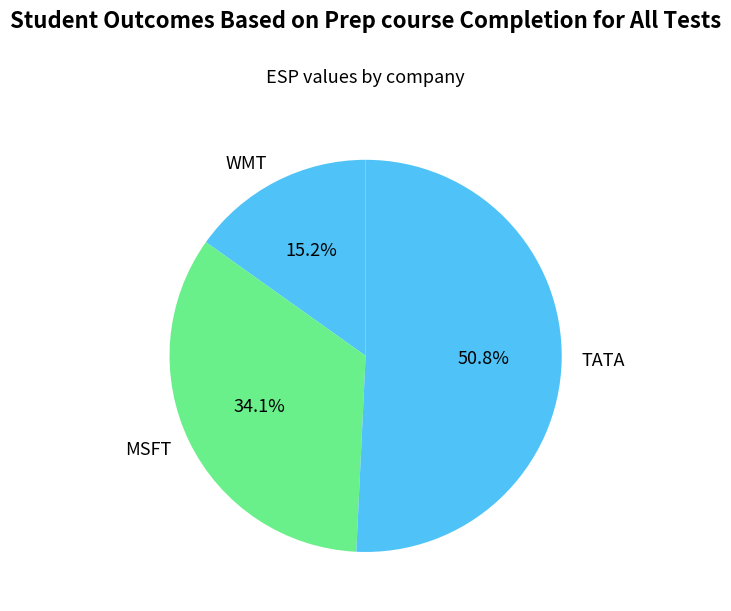

To the nearest percent, what portion does MSFT represent?

34%